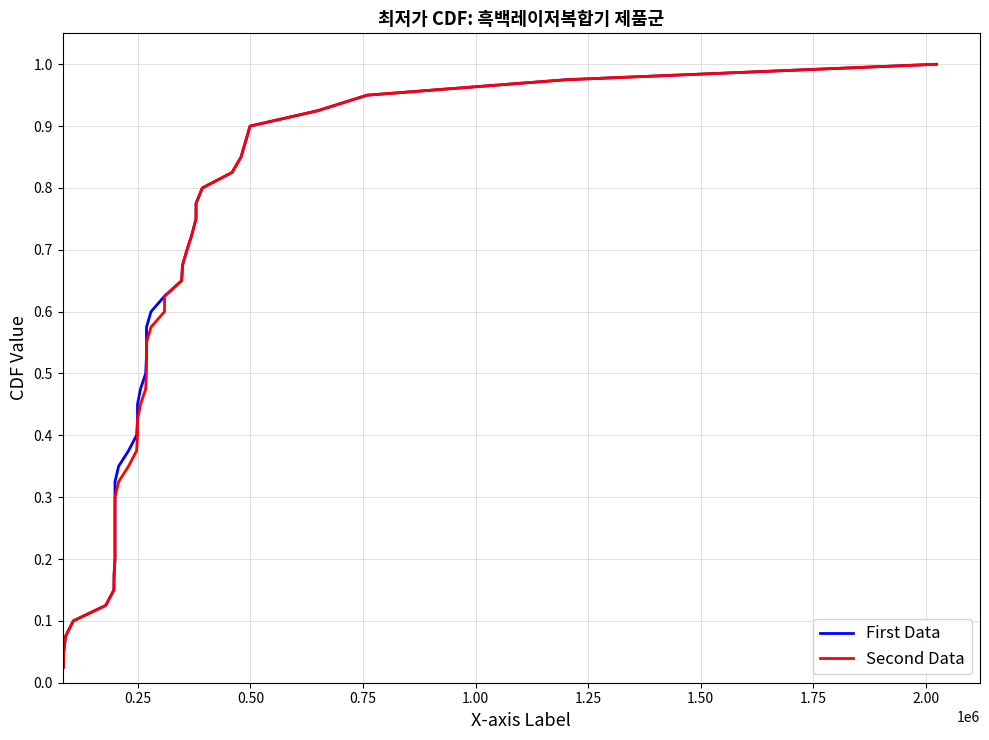

How many categories are shown in the chart?

40